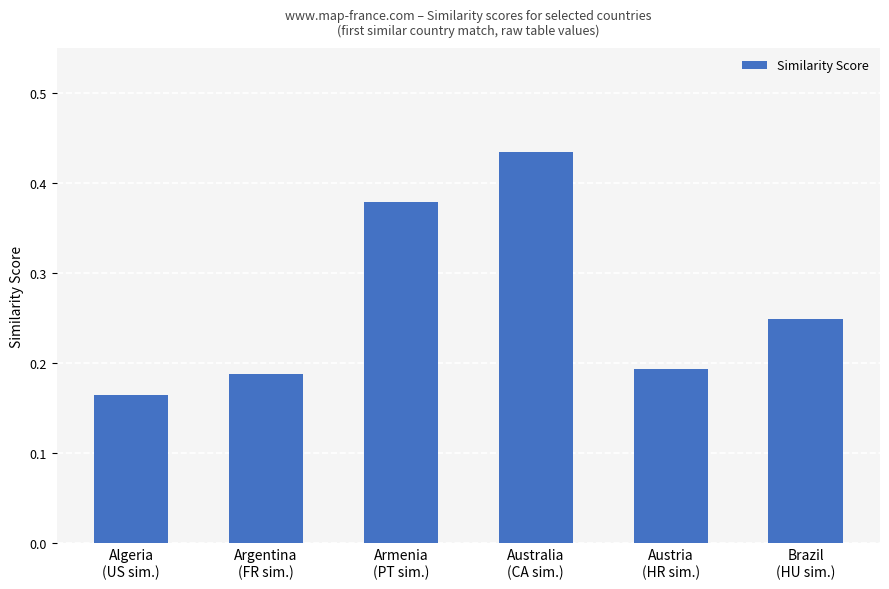

What is the difference between the maximum and minimum values?

0.3